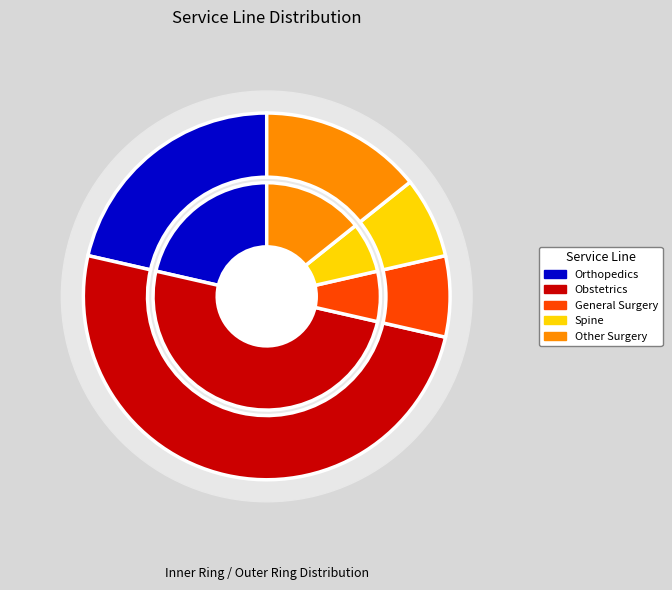

How many slices are in this pie chart?

5